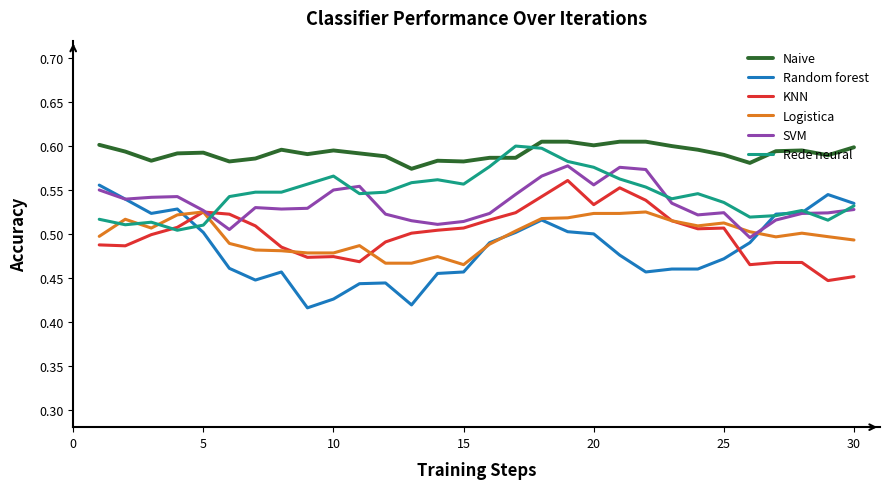

Which series has the largest range (max minus min)?

Random forest